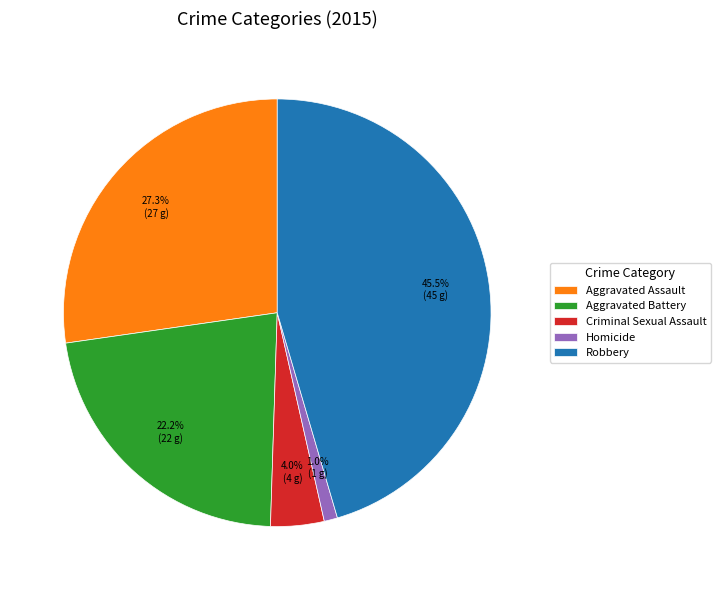

Is there any slice that represents more than half of the pie?

No